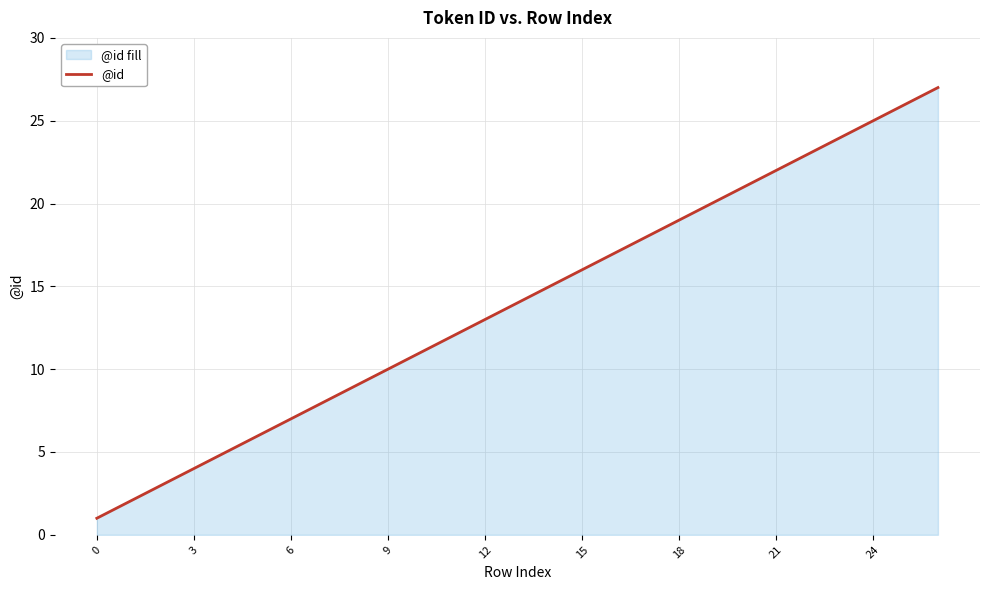

Reading left to right, list all the values displayed in this chart.

1	2	3	4	5	6	7	8	9	10	11	12	13	14	15	16	17	18	19	20	21	22	23	24	25	26	27